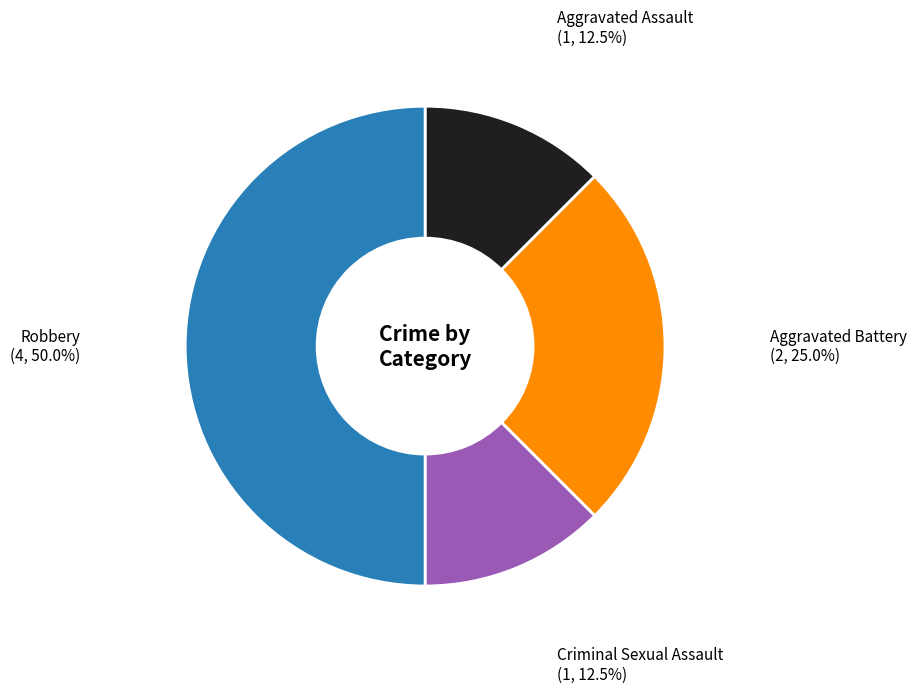

Which slice is the largest?

Robbery